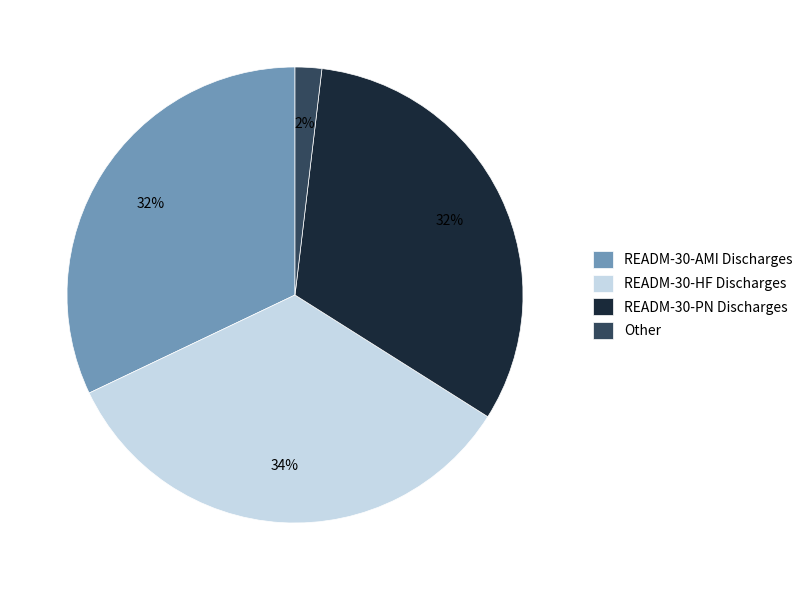

Which has a higher value, READM-30-HF Discharges or READM-30-AMI Discharges?

READM-30-HF Discharges